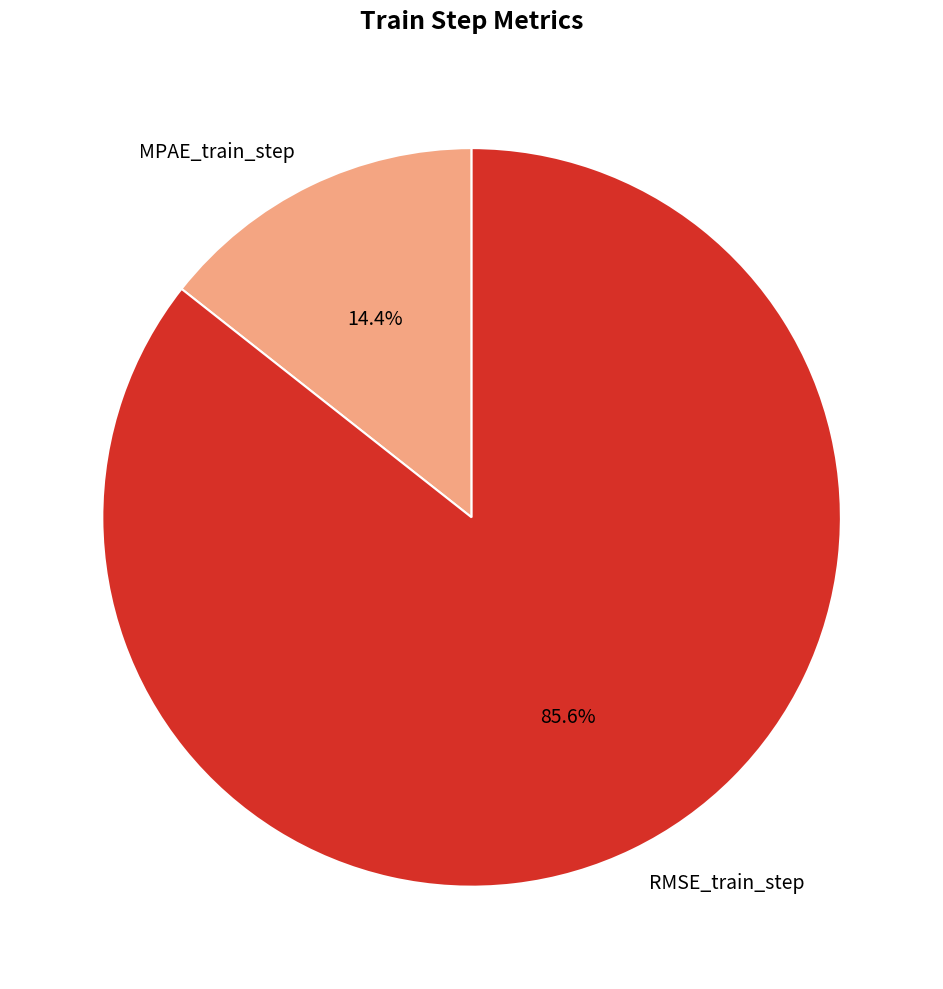

How many segments does this pie chart have?

2